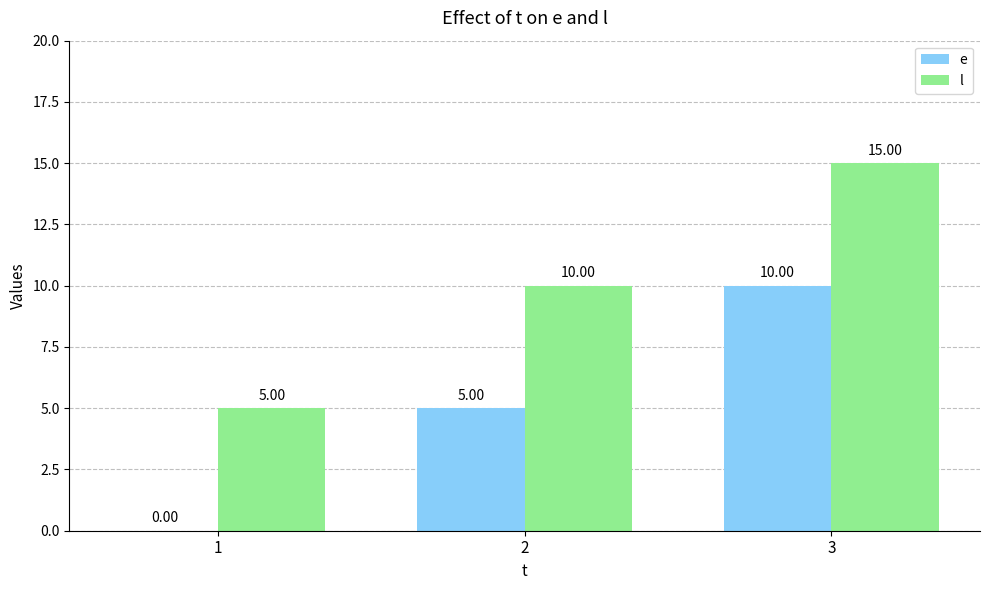

Are the bars grouped side by side (vs. stacked)?

Yes